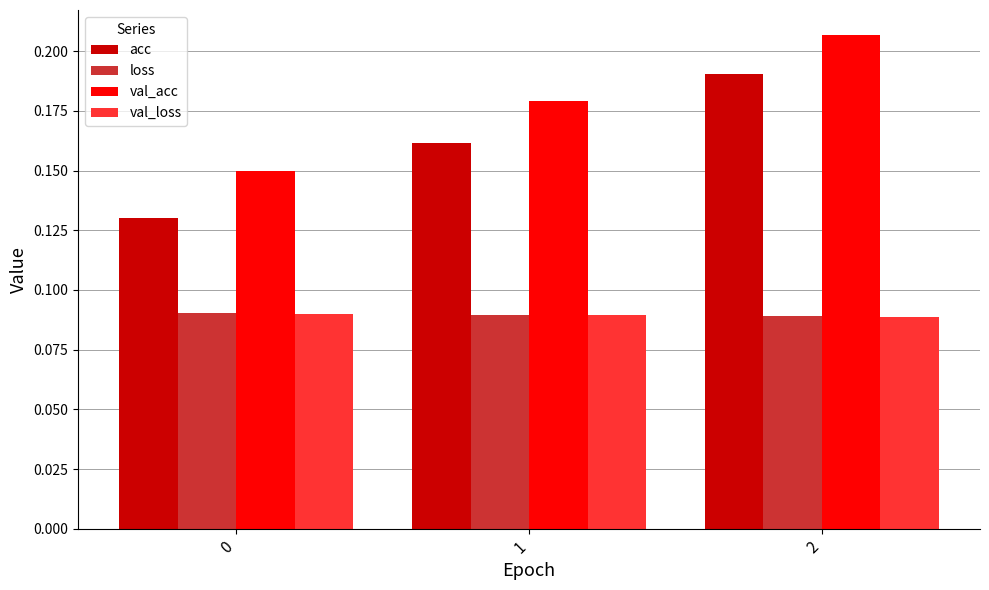

How many data points does each series have?

3